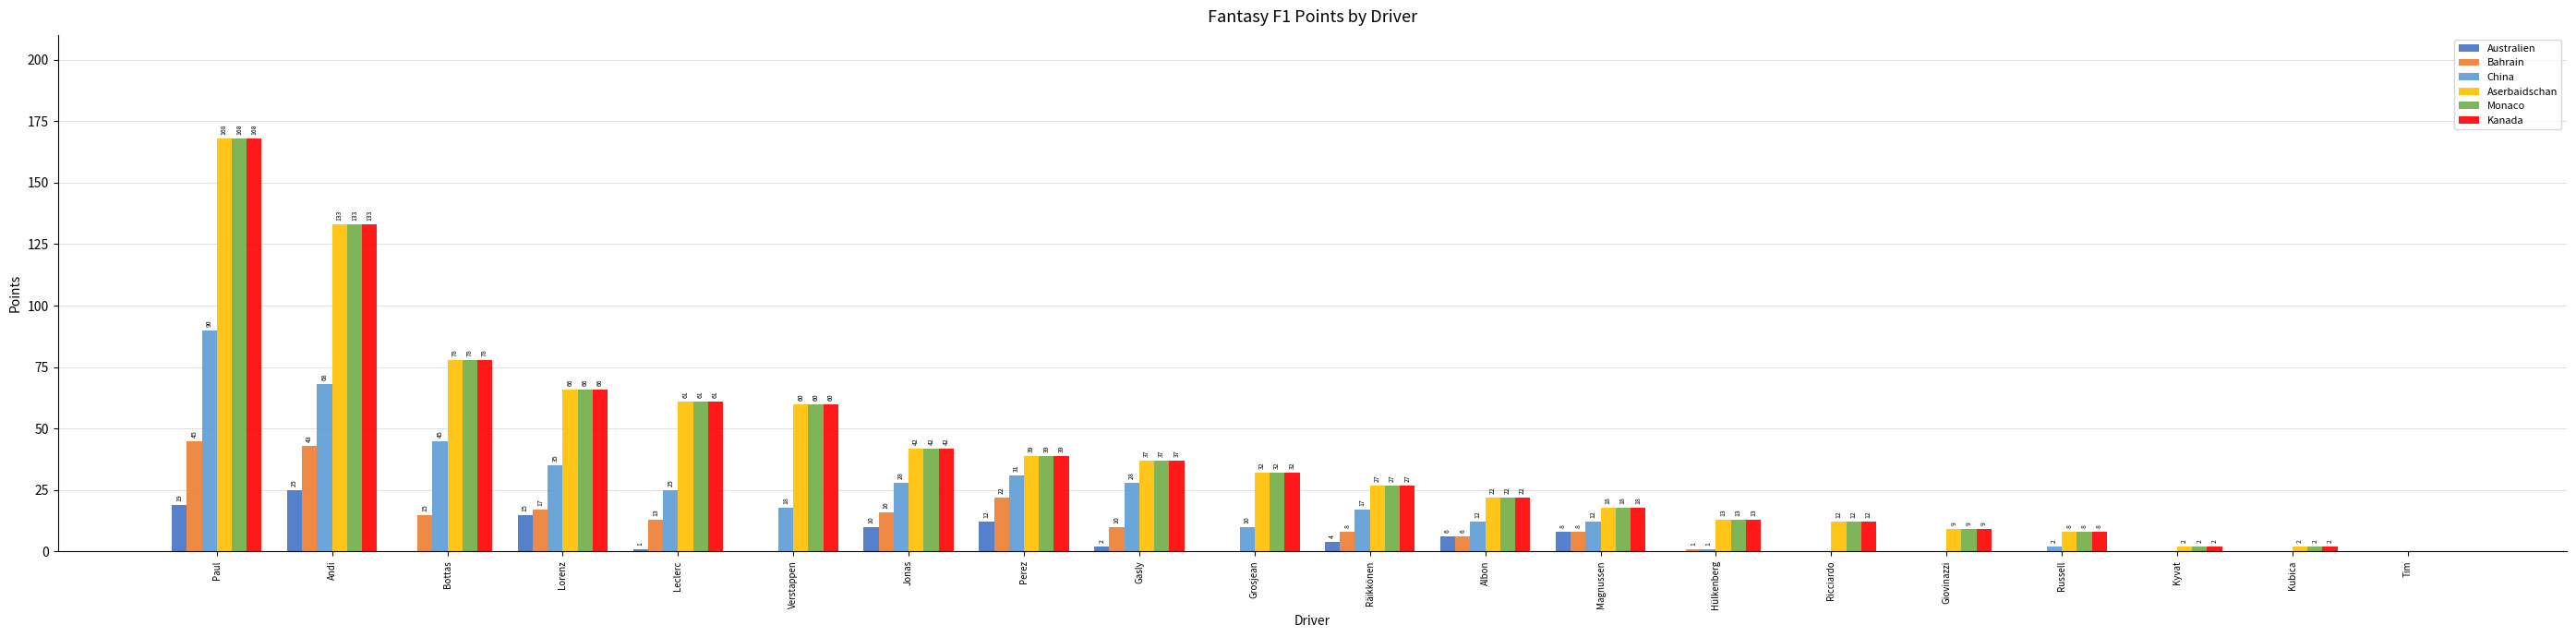

How many groups of bars are there?

20